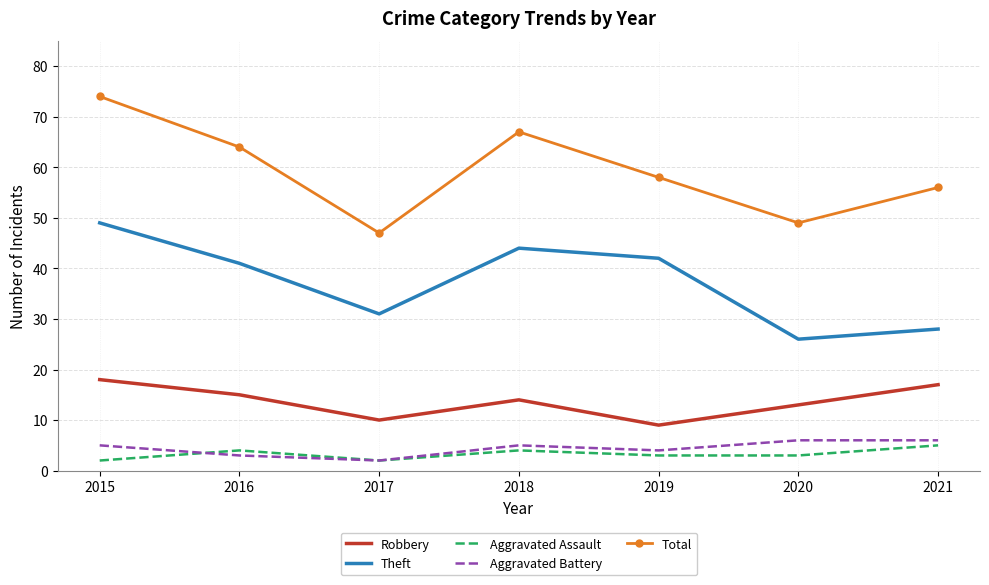

What is the maximum value for Robbery?

18